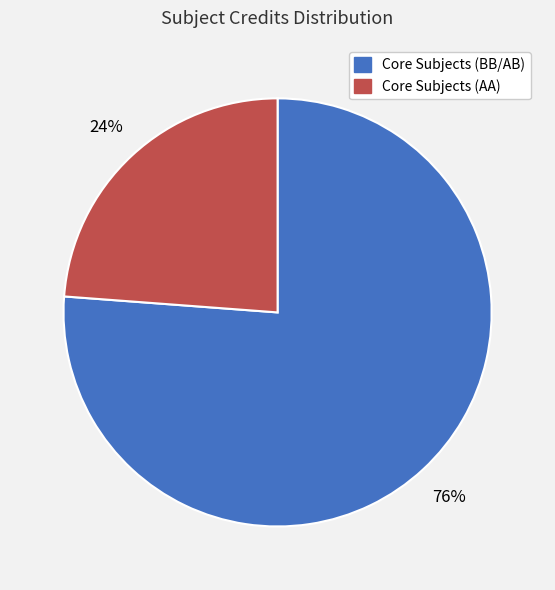

Does any single category account for the majority?

Yes